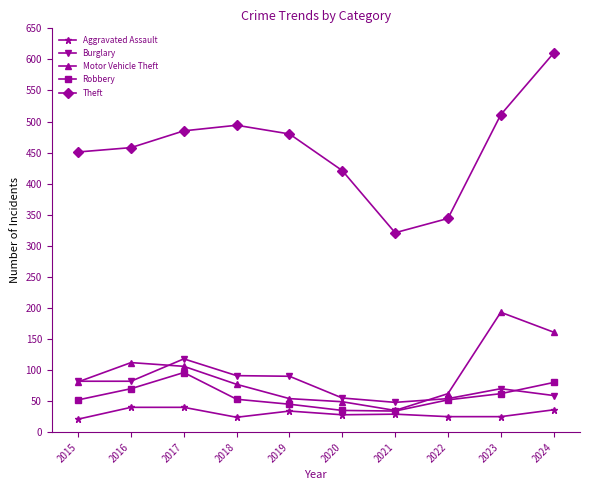

True or false: Theft and Burglary cross at least once.

False